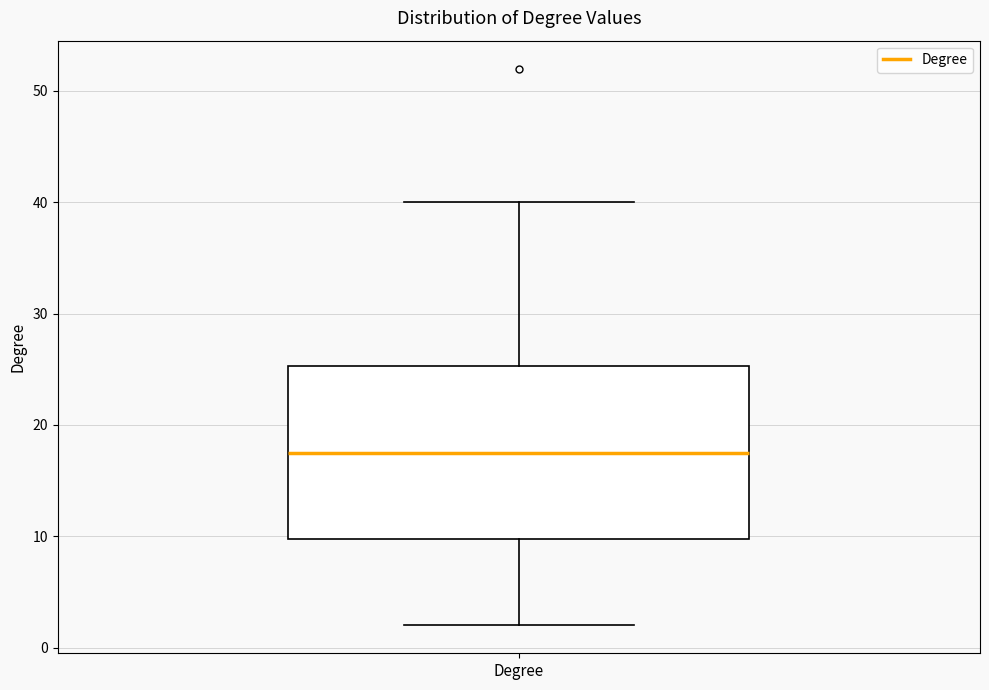

Transcribe this box plot: give where the median line is, the range the box spans, and where the two whiskers end, as read against the y-axis. The values are not printed on the chart, so give them approximately, as read against the axis.

median 18, box 10 to 25, whiskers 2 to 40